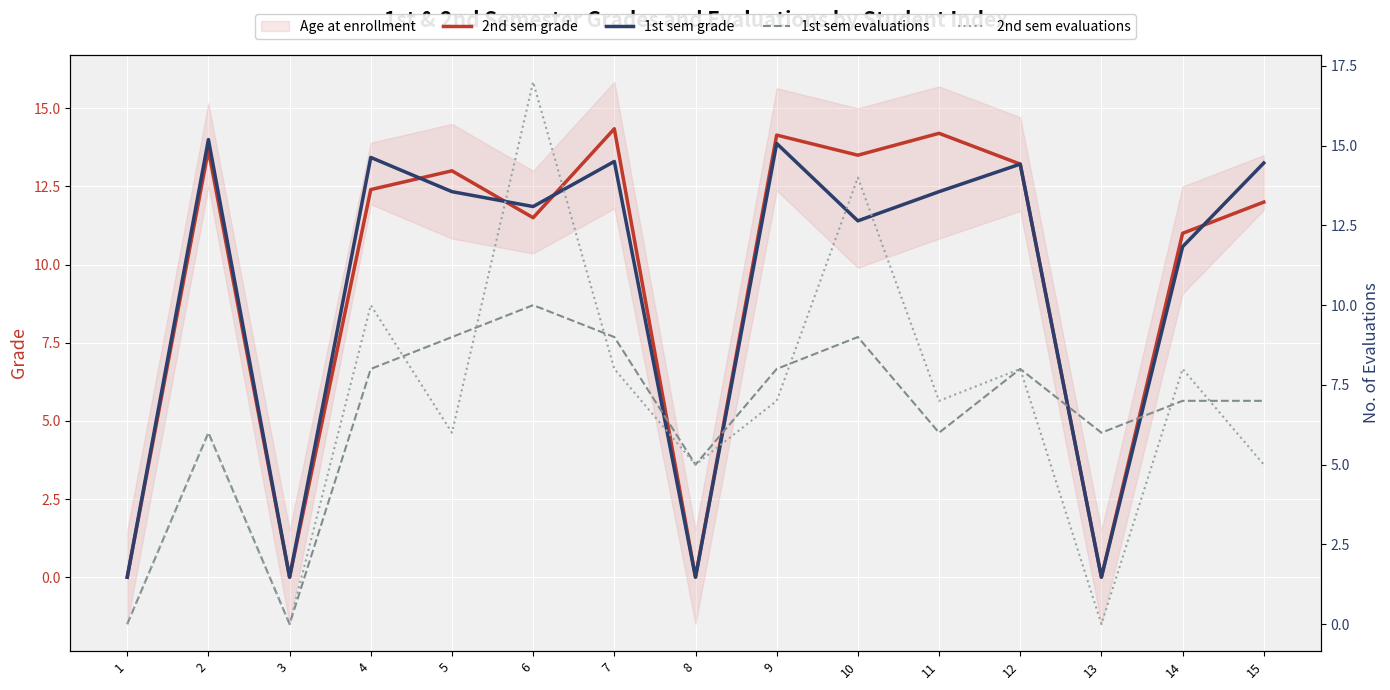

What is the sum of all 1st sem grade values?

139.6